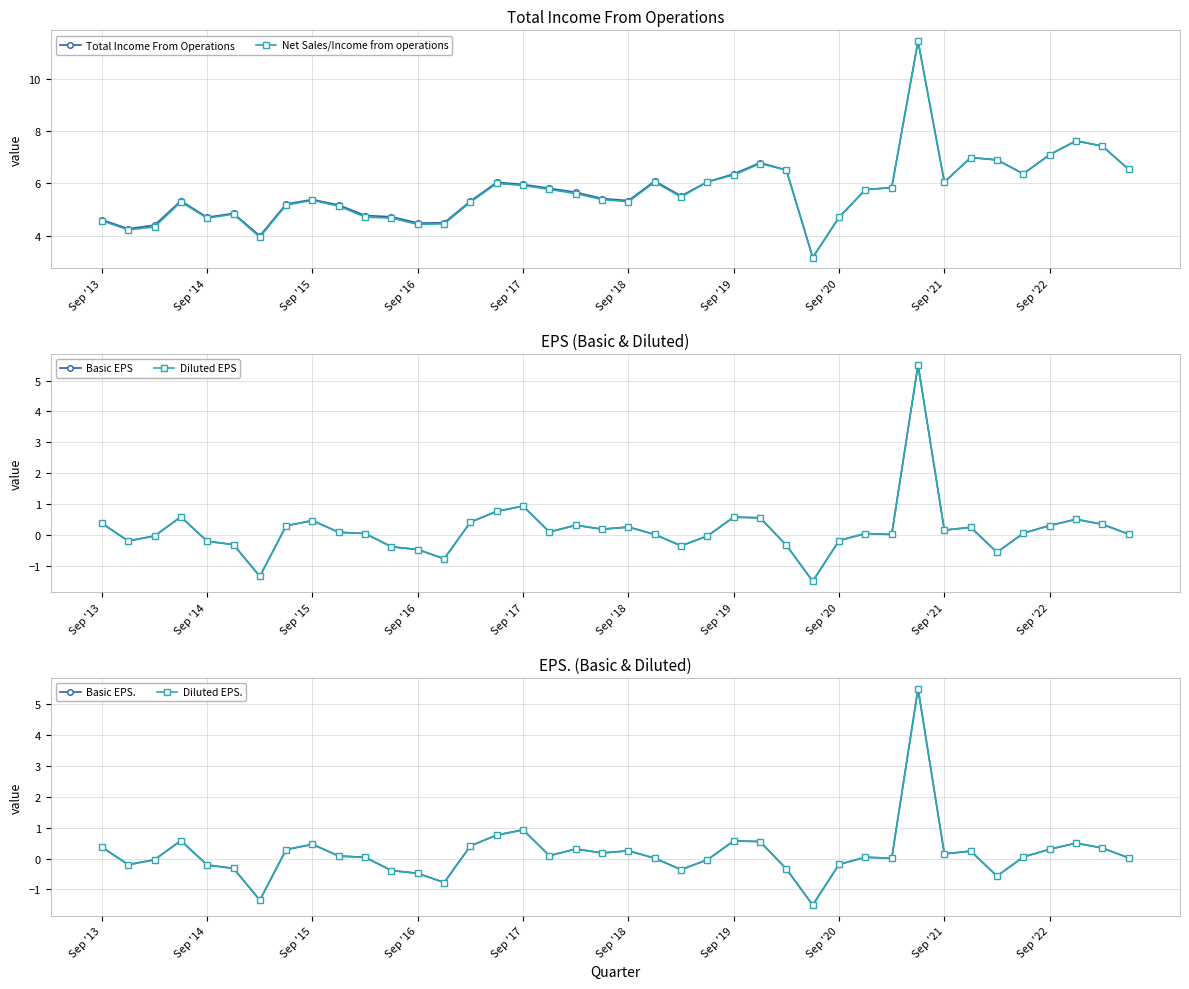

Does the chart display data point markers on the line(s)?

Yes